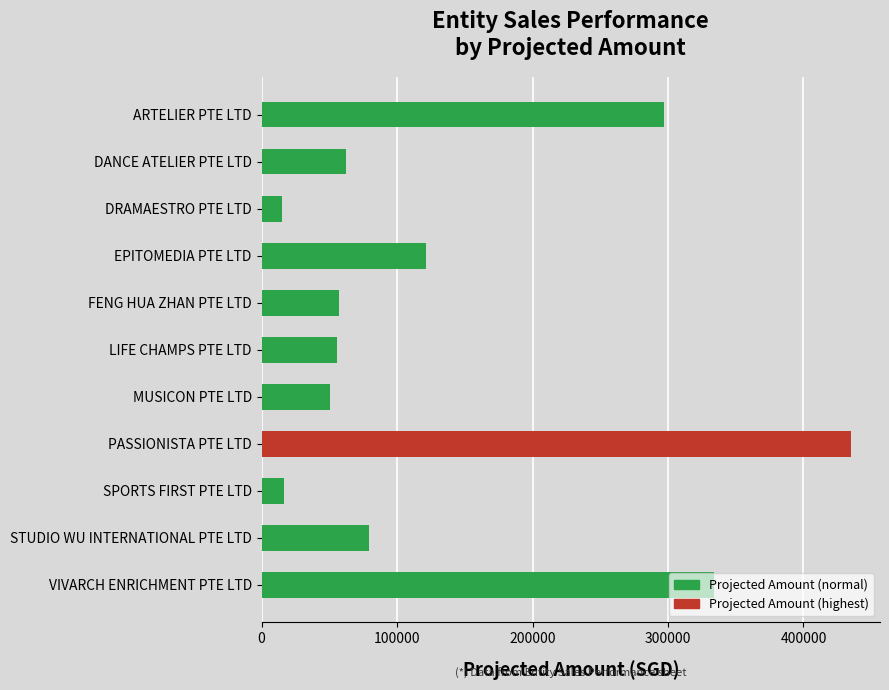

What is the value of the 9th bar from the top?

16515.0